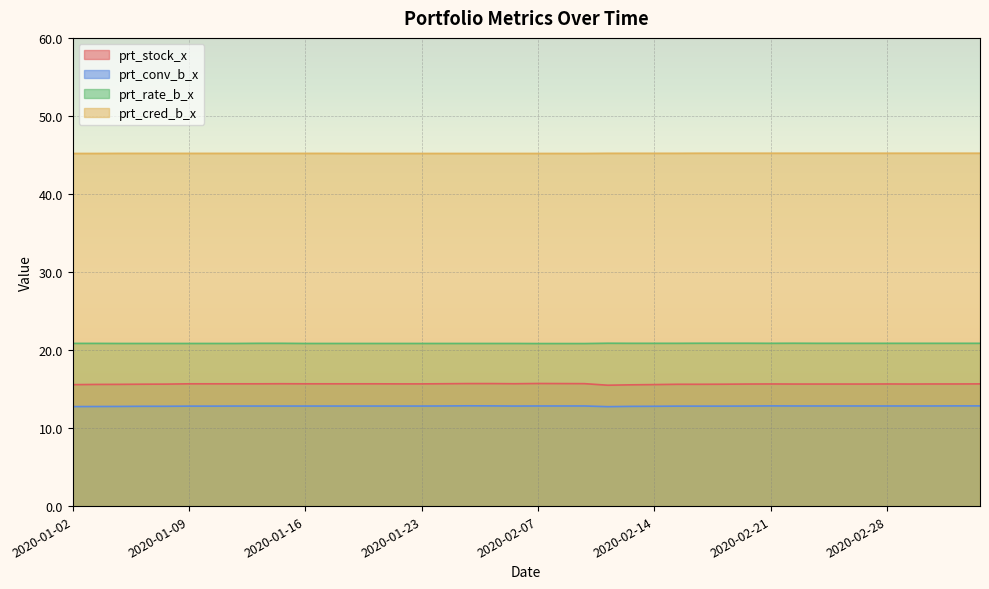

The value of prt_rate_b_x at 2020-02-05 is 20.8. True or false?

True